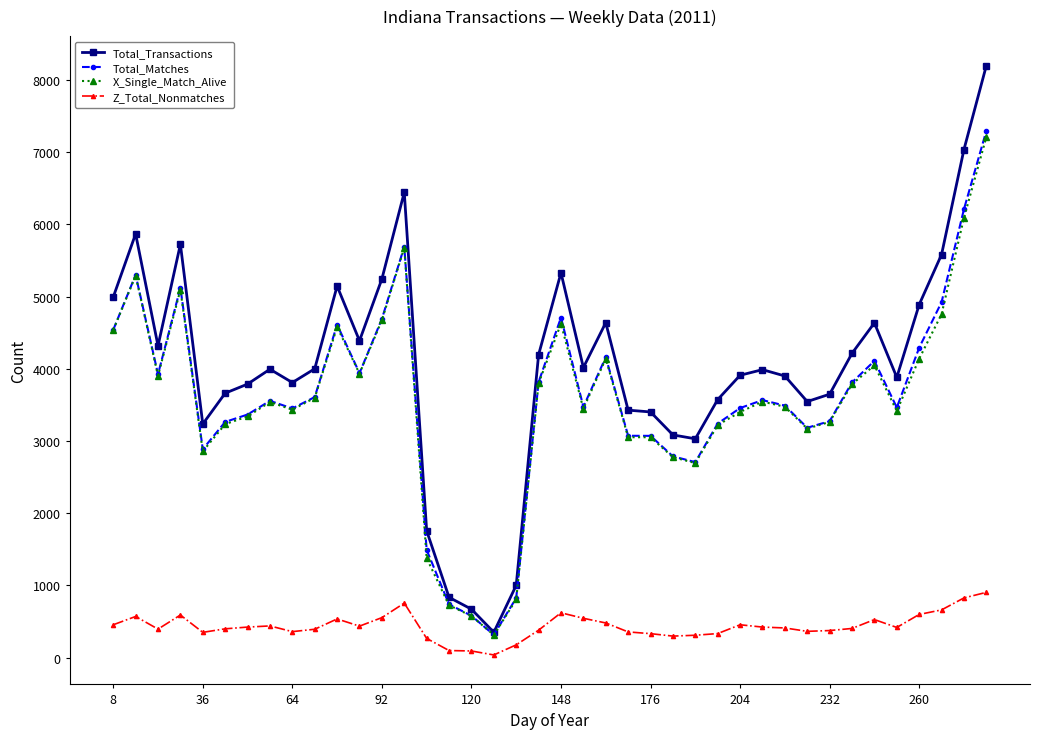

In Total_Transactions, how many points are lower than both neighbors (excluding endpoints)?

9